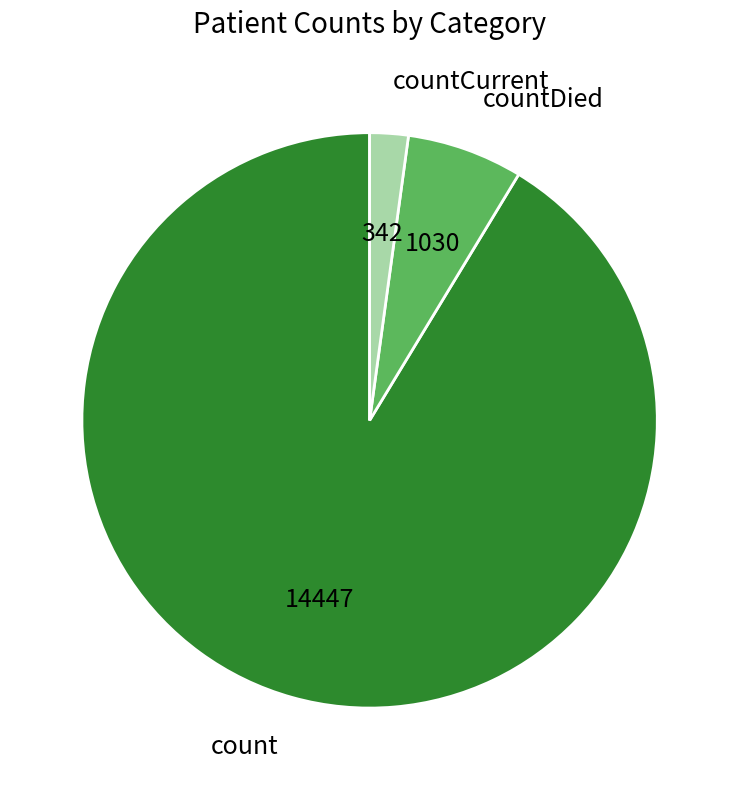

Combined, do countDied and countCurrent account for over 50%?

No